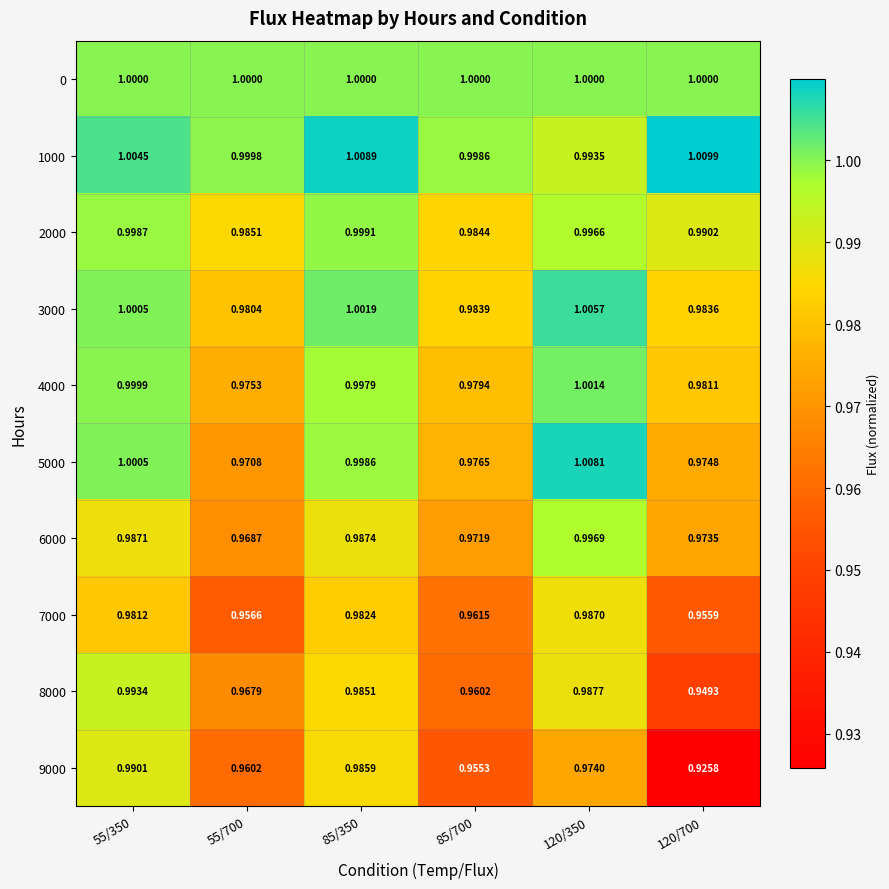

Which series has the largest total across all categories?

1000